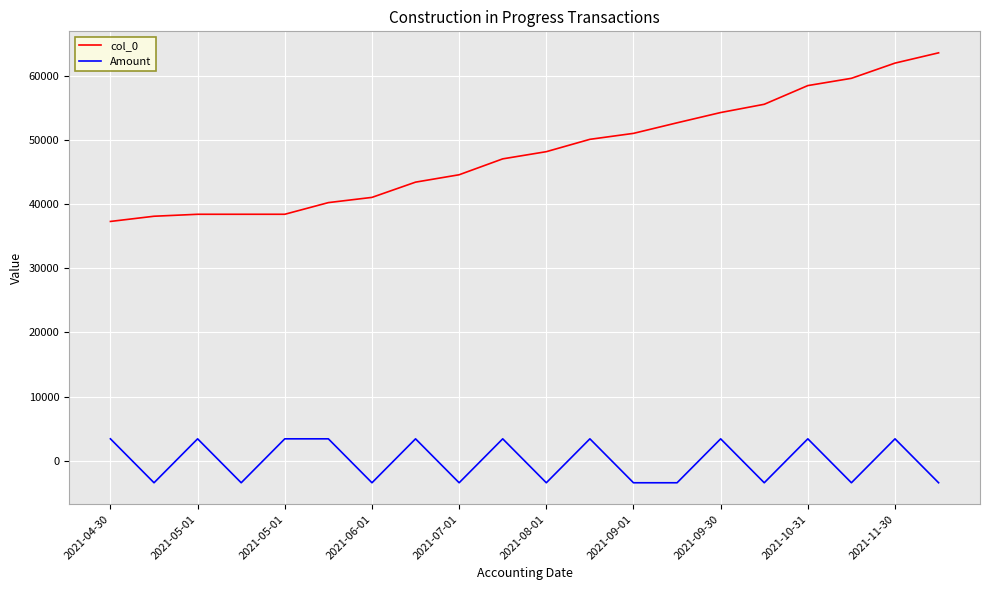

Which series has the largest total across all categories?

col_0